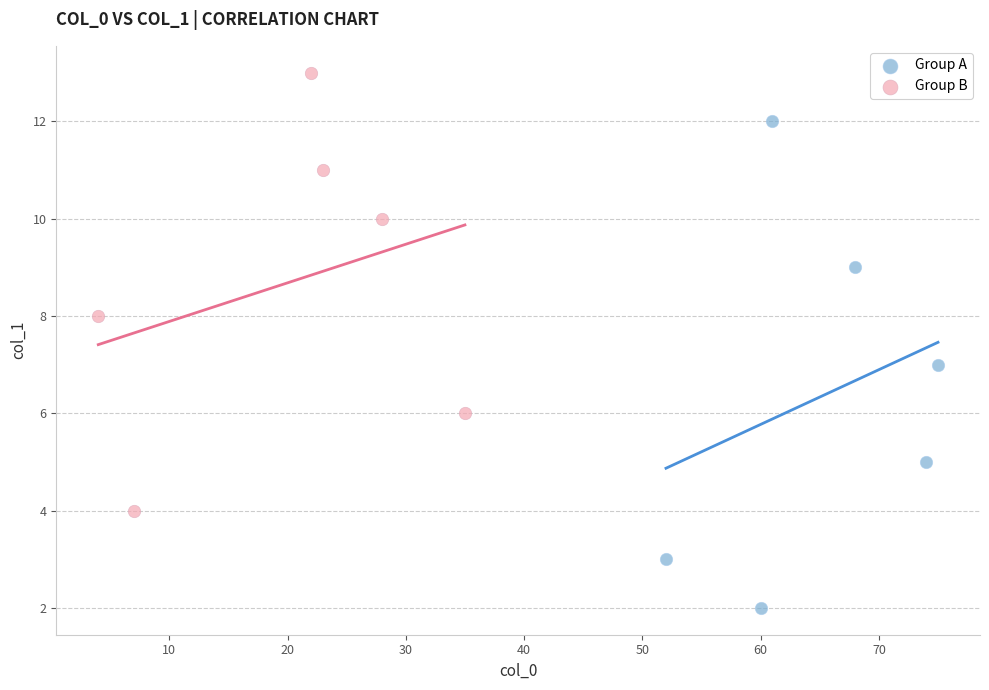

Which series reaches the minimum Y coordinate?

Group A